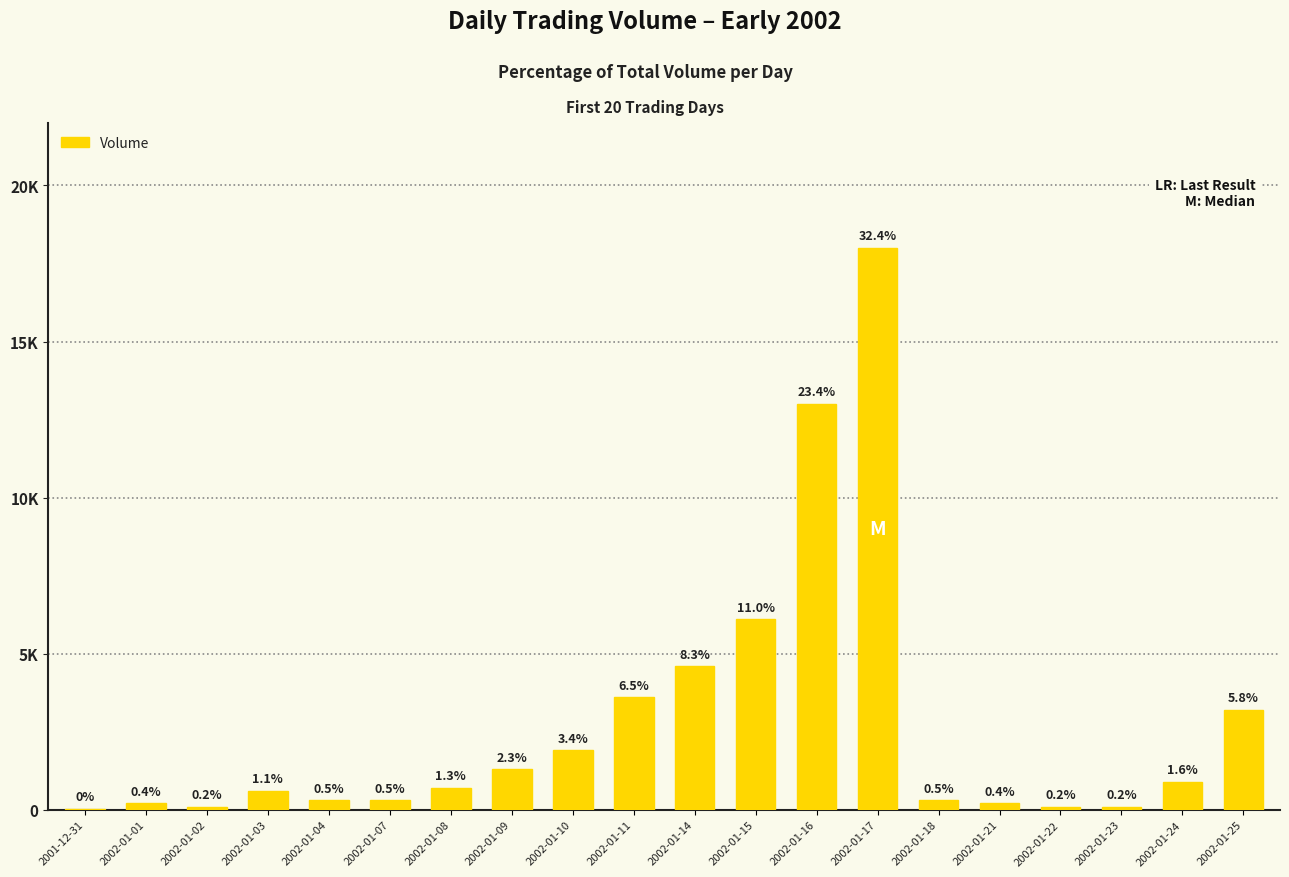

Are the bars horizontal?

No